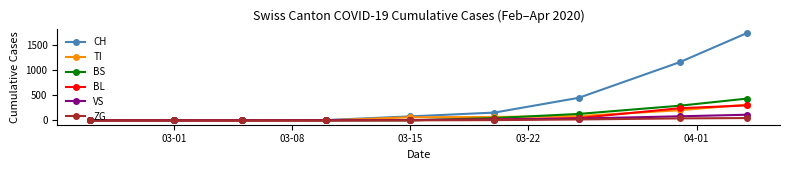

What are all the series names shown in the legend?

CH, TI, BS, BL, VS, ZG